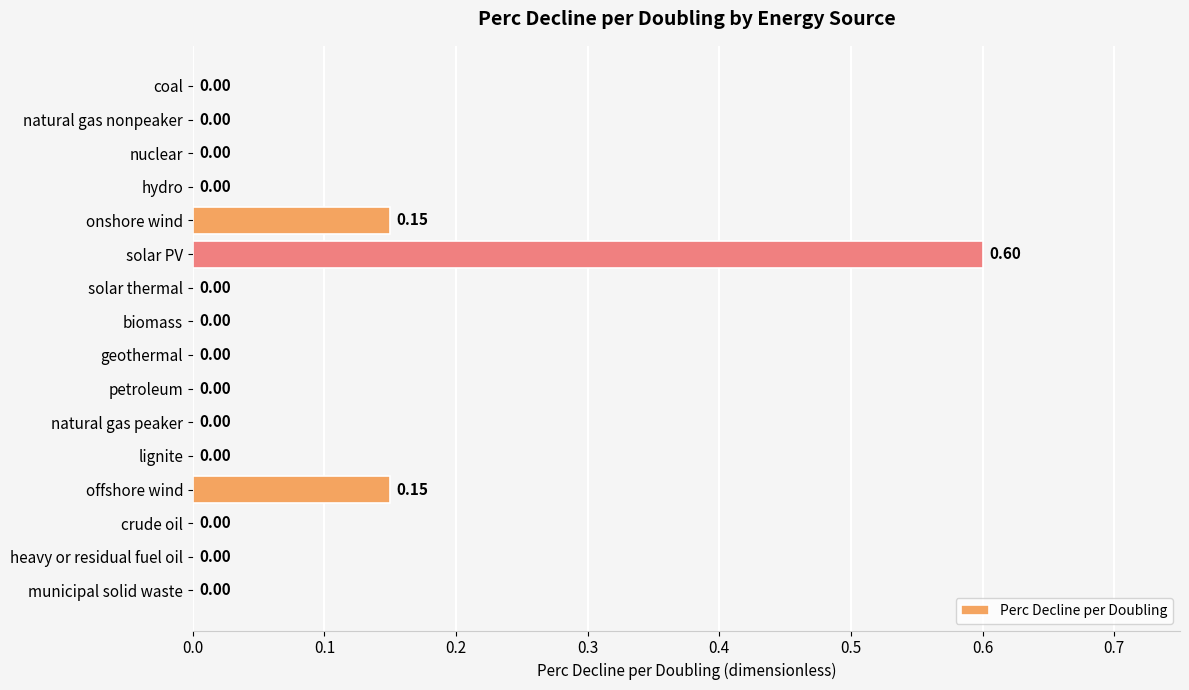

Which category has the highest value across all series?

solar PV